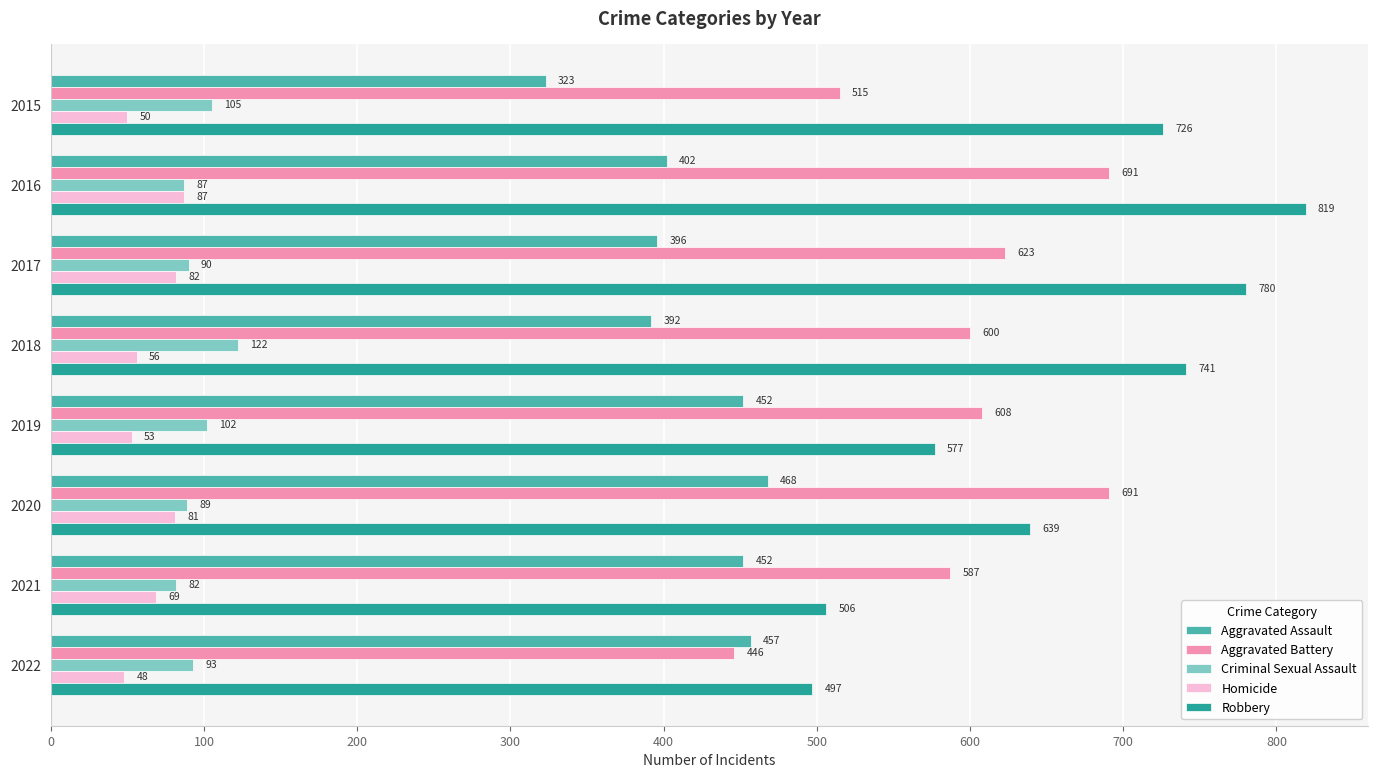

What is the difference between the maximum and minimum values in the Aggravated Battery series?

245